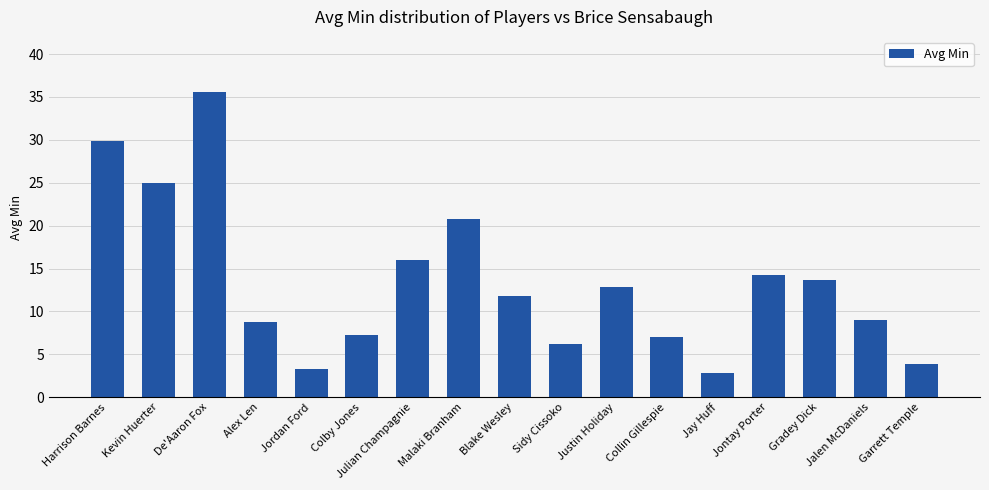

At which category does the chart reach its peak across all series?

De'Aaron Fox